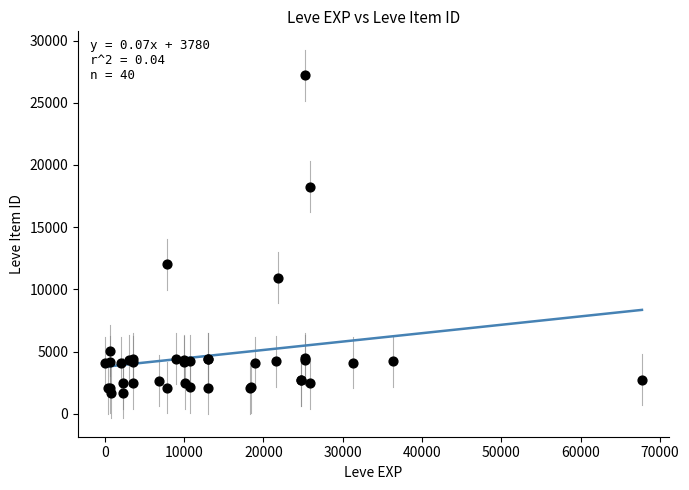

What Y value in the scatter plot is closest to 14448?

12018